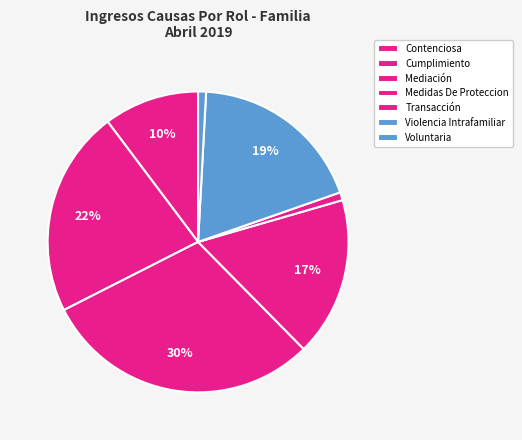

Between Transacción and Mediación, which is larger?

Mediación